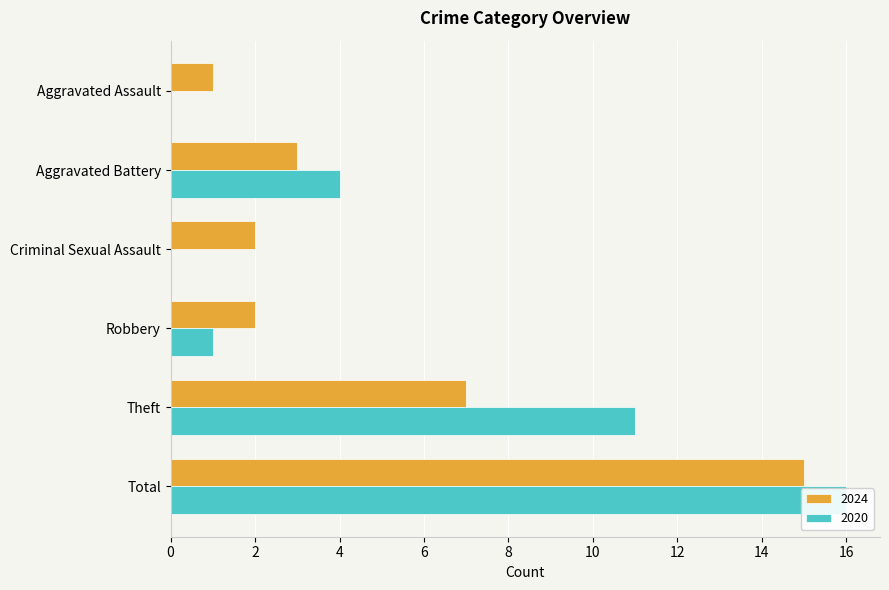

Reading left to right, what are all the values shown in this chart?

2024: Aggravated Assault=1	Aggravated Battery=3	Criminal Sexual Assault=2	Robbery=2	Theft=7	Total=15
2020: Aggravated Assault=0	Aggravated Battery=4	Criminal Sexual Assault=0	Robbery=1	Theft=11	Total=16